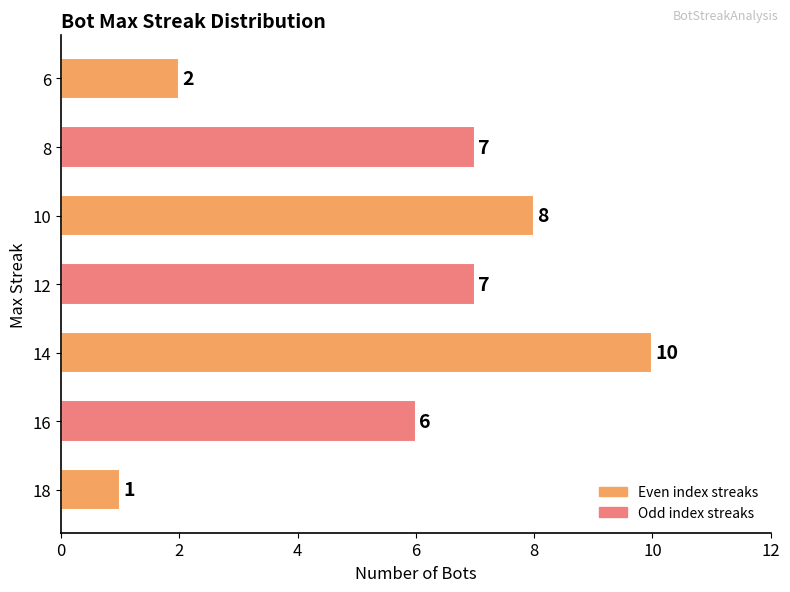

Reading bottom to top, what are all the values shown in this chart?

1	6	10	7	8	7	2